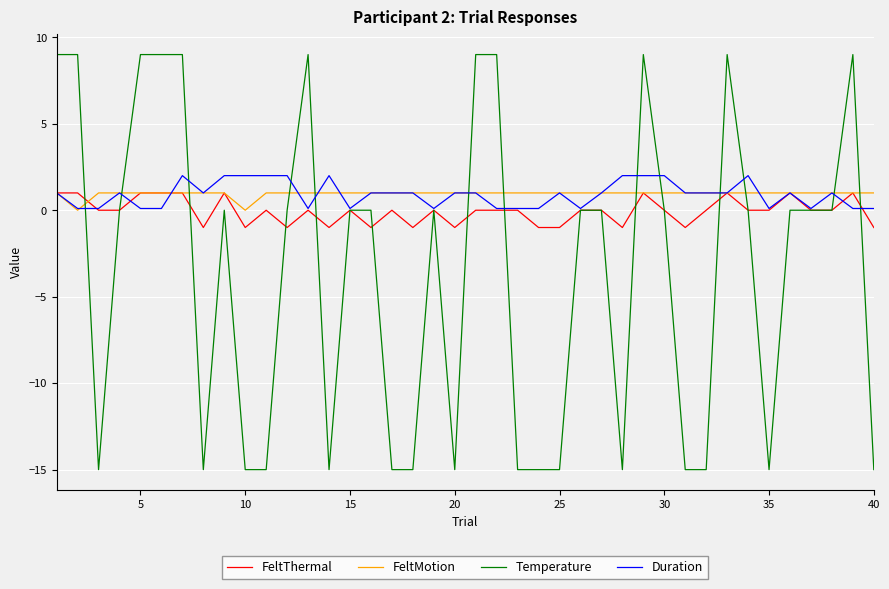

Which series has the largest range (max minus min)?

Temperature